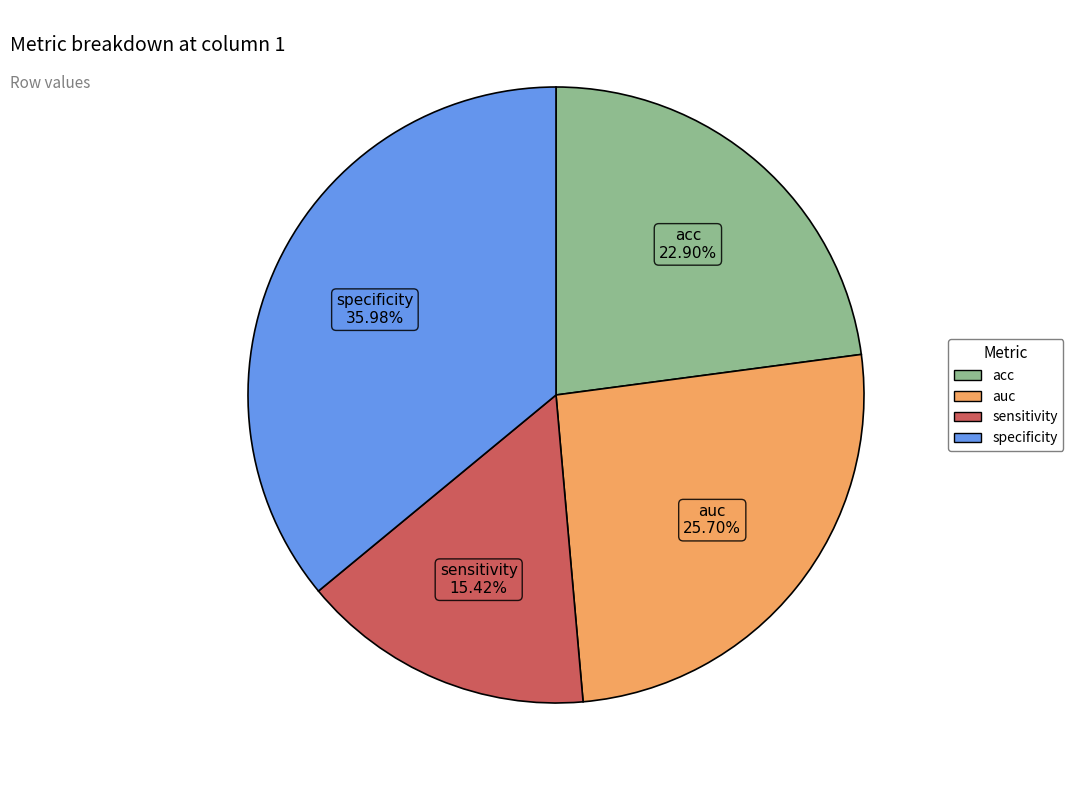

Which category has the biggest portion of the pie?

specificity